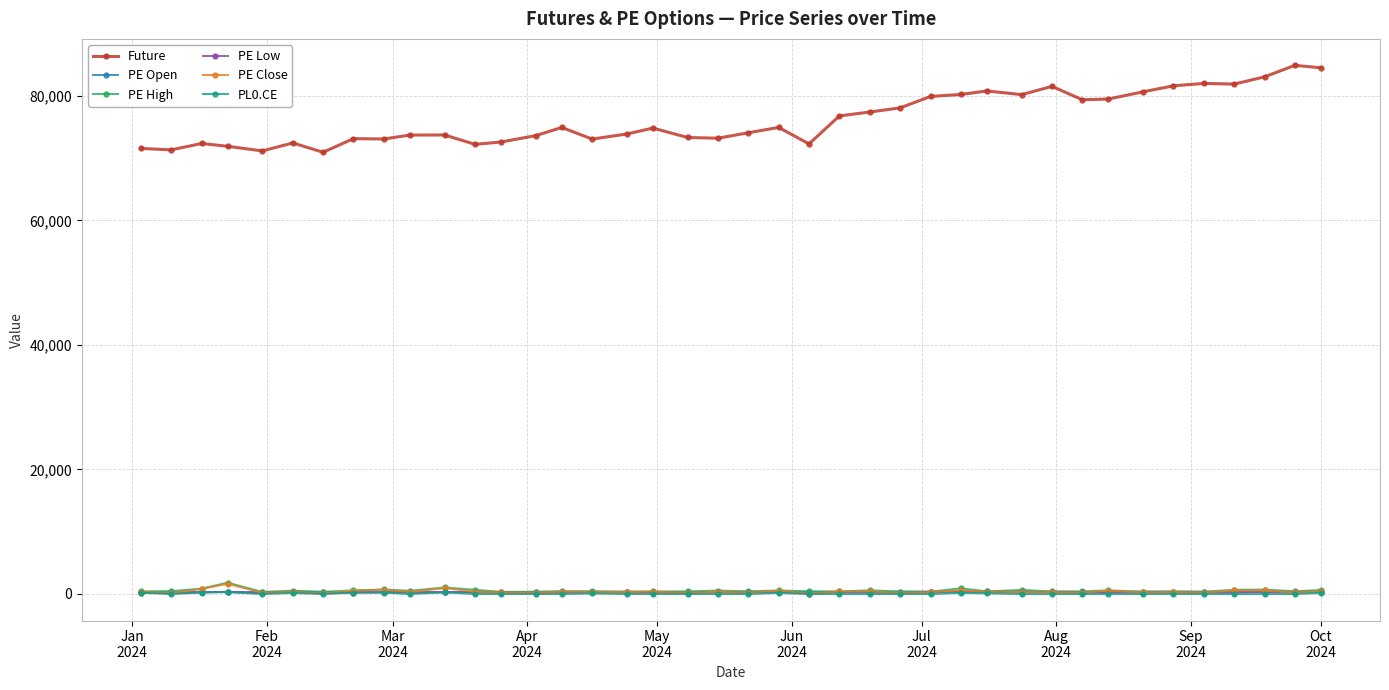

What is the minimum value for Future?

70952.4